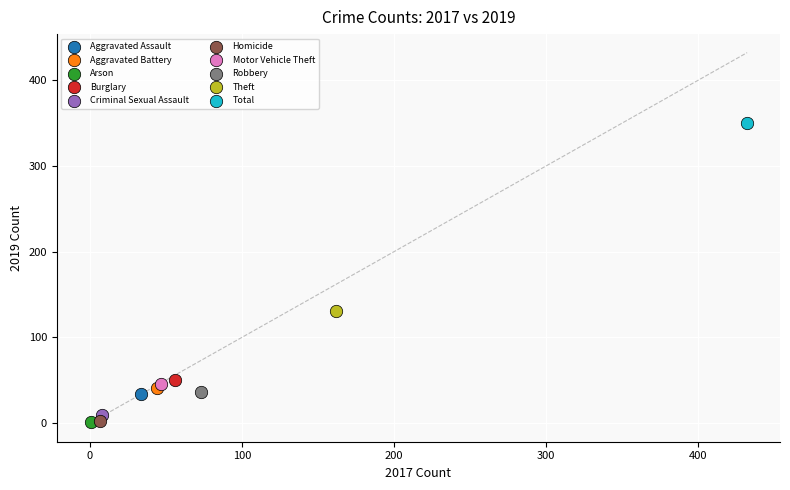

What are all the series names shown in the legend?

Aggravated Assault, Aggravated Battery, Arson, Burglary, Criminal Sexual Assault, Homicide, Motor Vehicle Theft, Robbery, Theft, Total